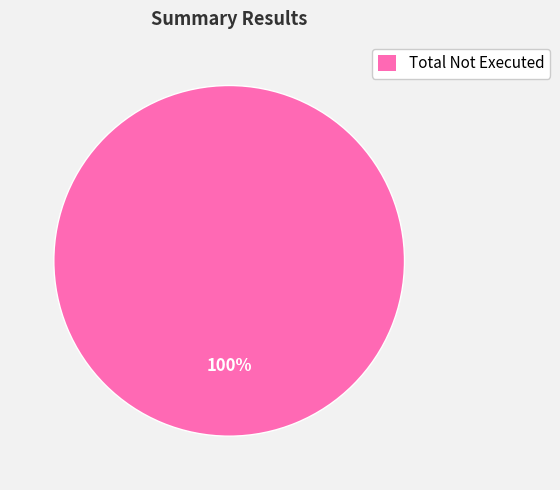

Is Total Not Executed the majority of the pie?

Yes